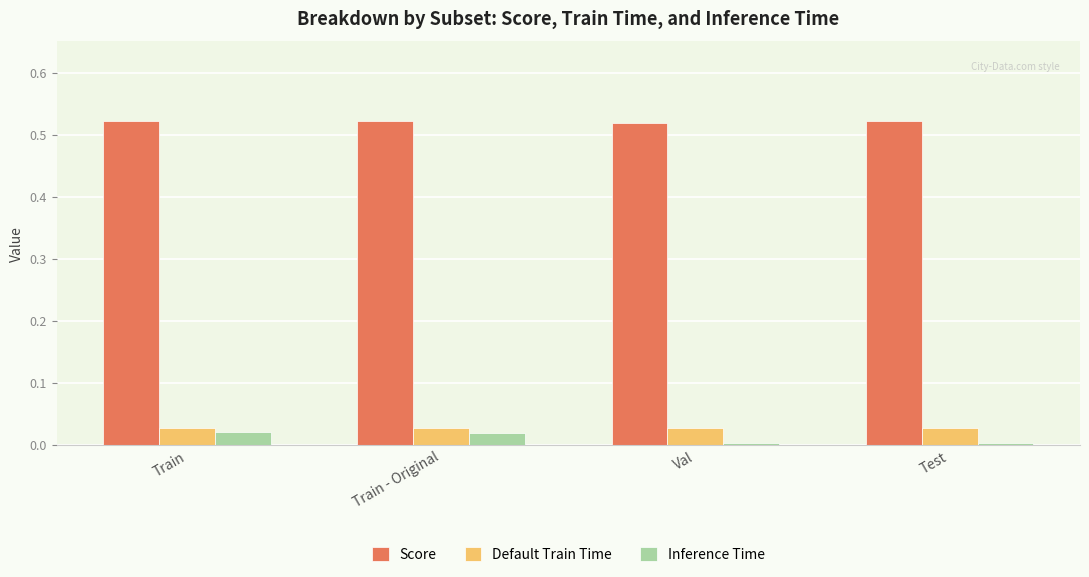

Which series has the widest spread of values?

Inference Time